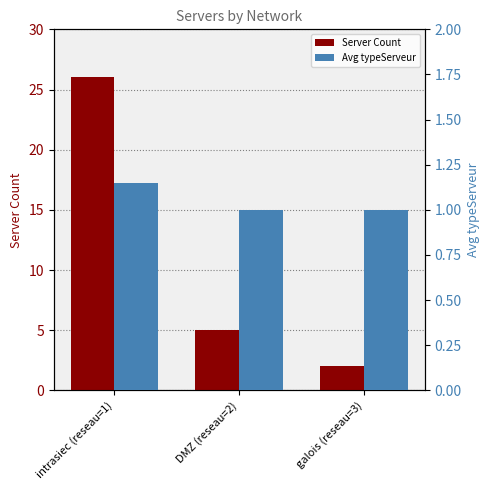

What are all the series names shown in the legend?

Server Count, Avg typeServeur